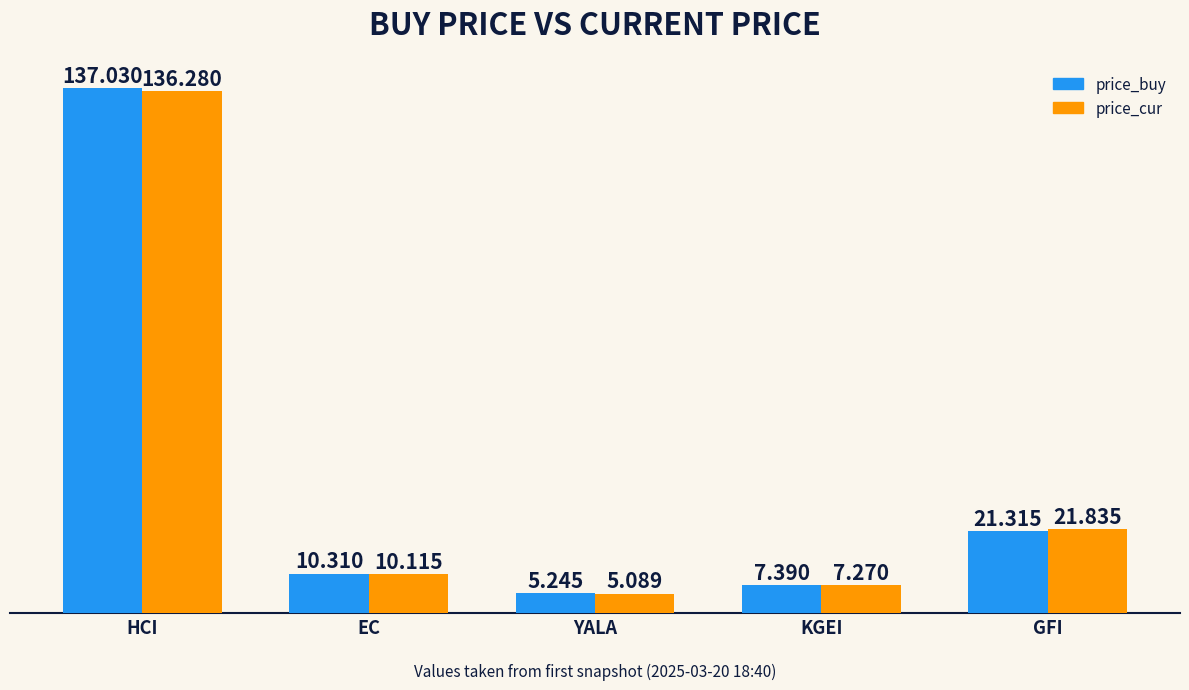

What is the value of the price_buy bar at the 1st from the left?

137.0